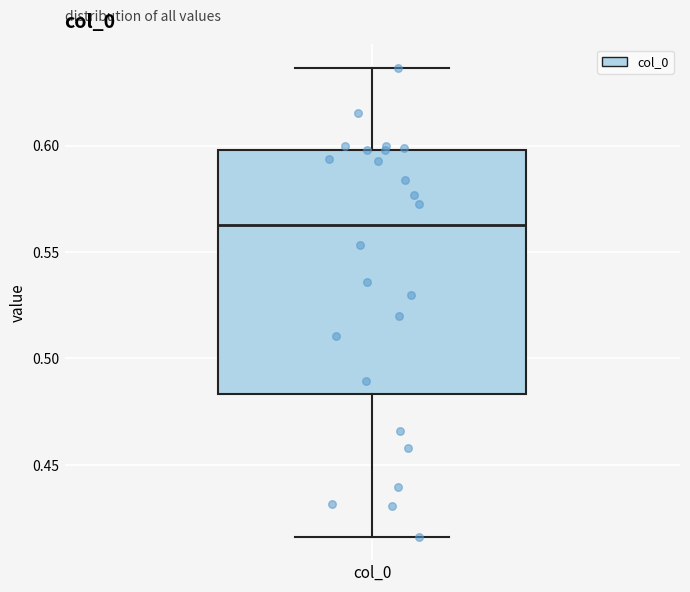

Transcribe this box plot: give where the median line is, the range the box spans, and where the two whiskers end, as read against the y-axis. The values are not printed on the chart, so give them approximately, as read against the axis.

median 0.565, box 0.485 to 0.600, whiskers 0.415 to 0.635